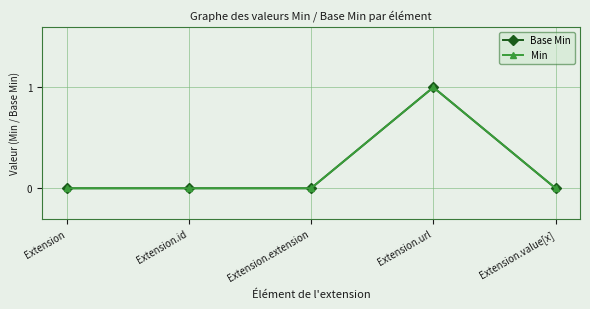

Where is the first local maximum for Min?

Extension.url